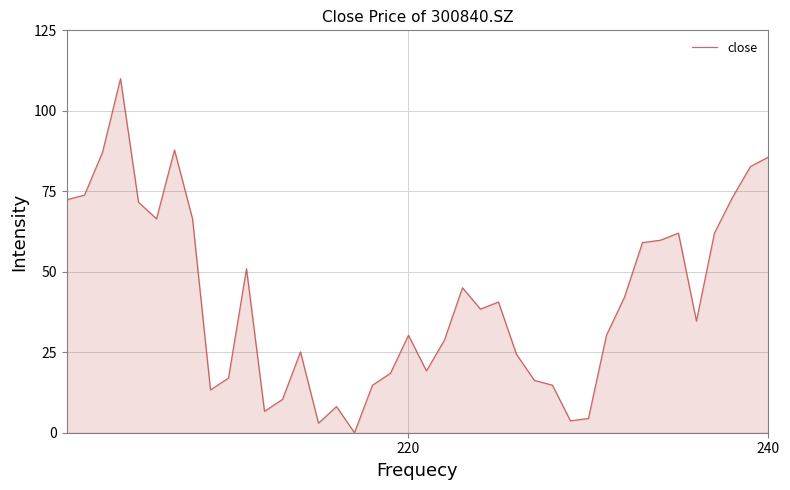

What is the maximum value shown in the chart?

110.0